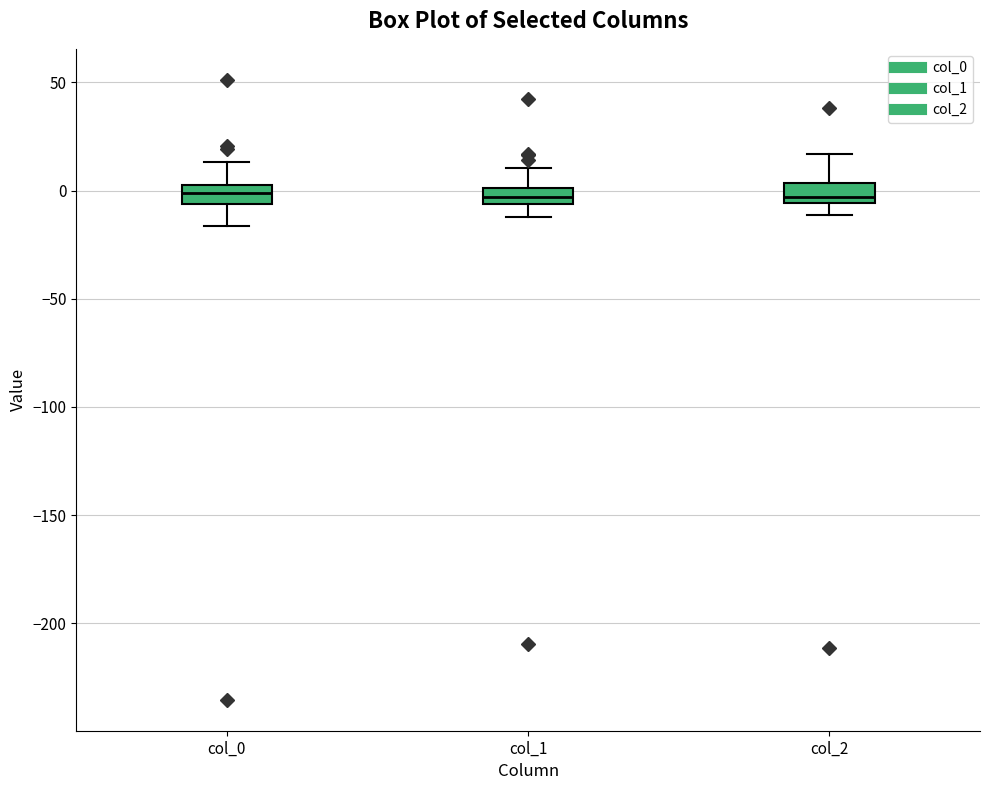

Where does the upper whisker of the box for col_2 end on the y-axis? The values are not printed on the chart, so give them approximately, as read against the axis.

15